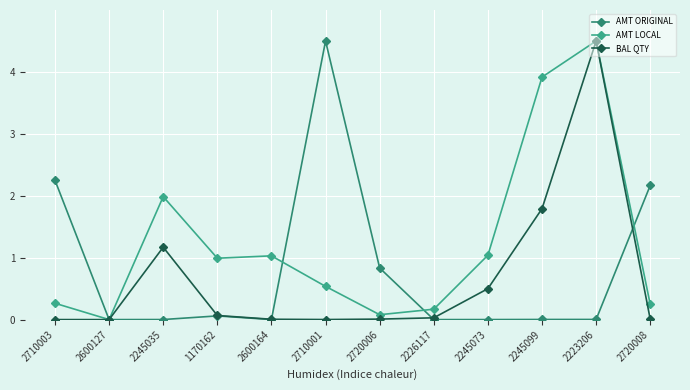

Which series has the largest total across all categories?

AMT LOCAL